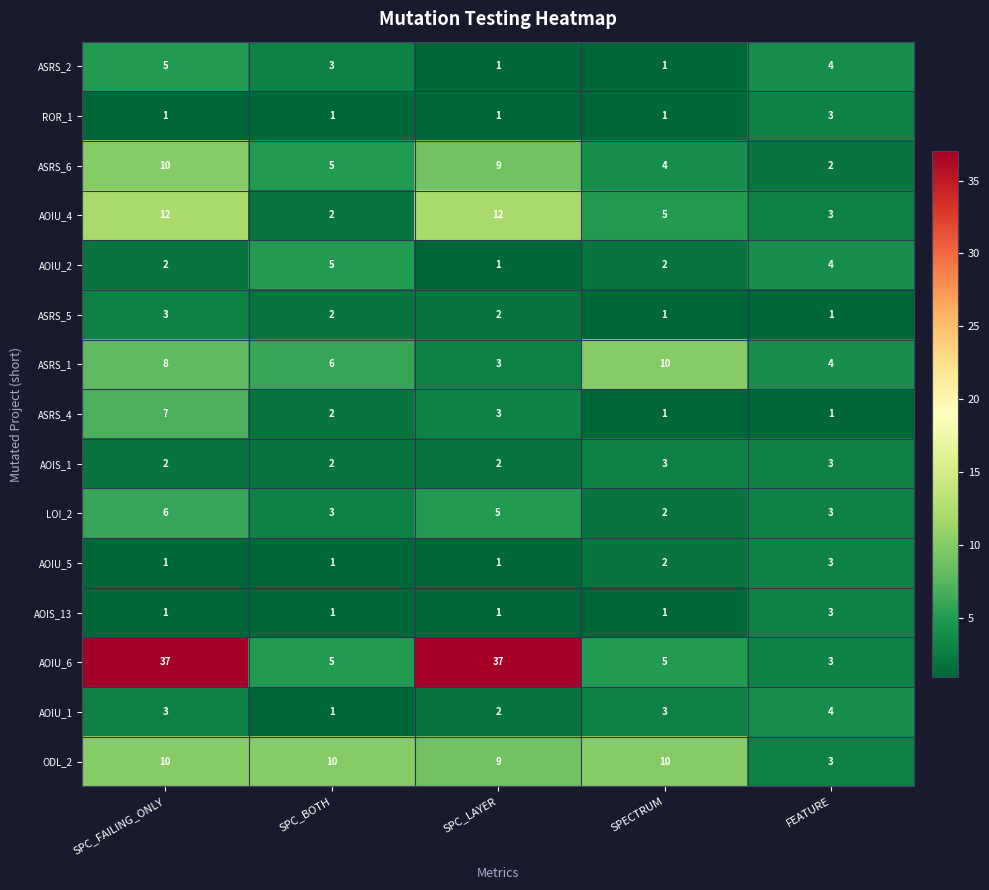

Read the ASRS_4 value at SPC_FAILING_ONLY.

7